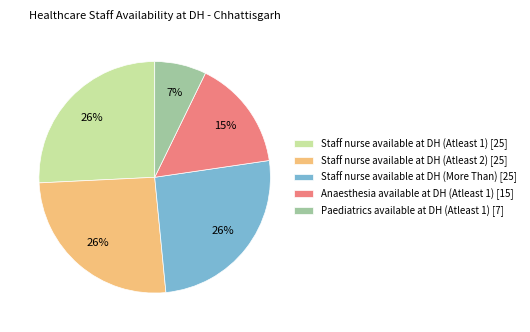

Is there any slice that represents more than half of the pie?

No